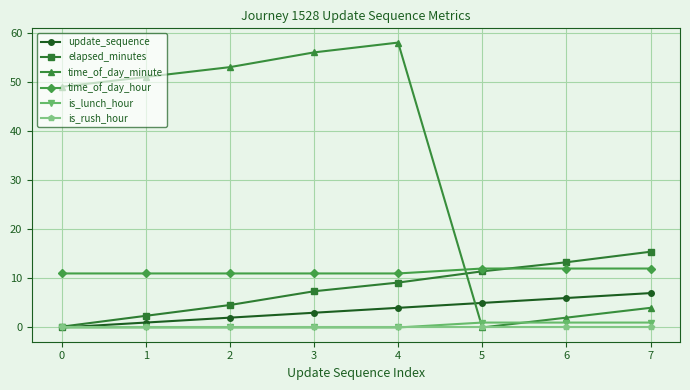

Which series changed the most between 4 and 6?

time_of_day_minute